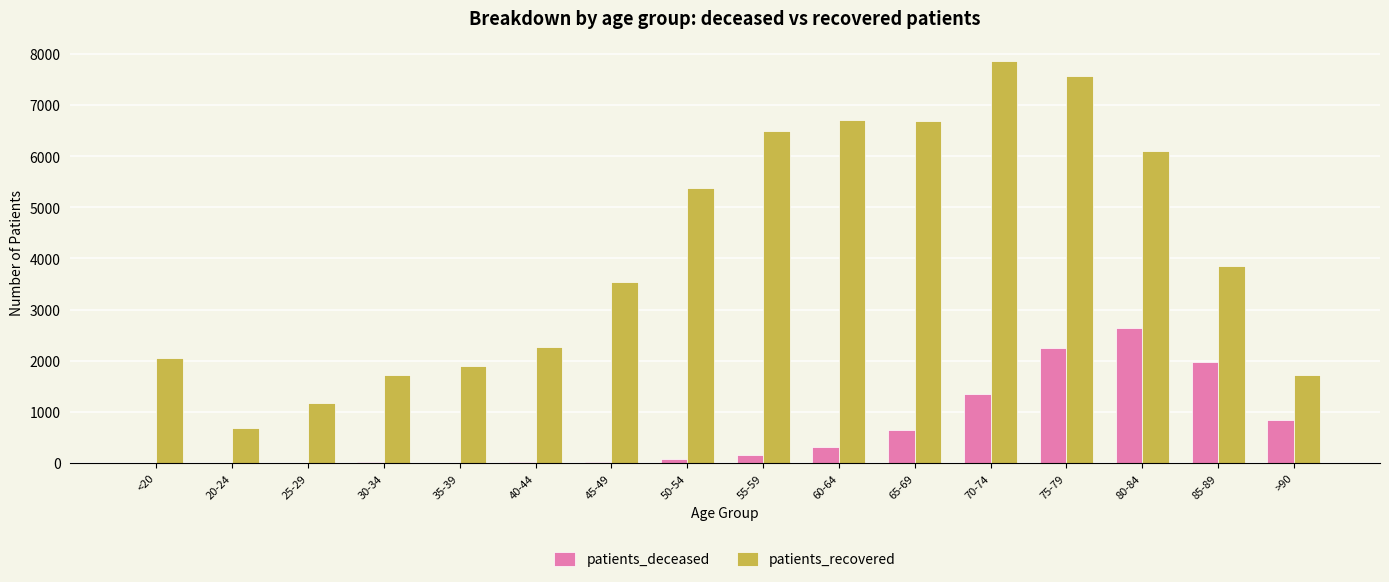

Which series changed the most between 40-44 and 85-89?

patients_deceased